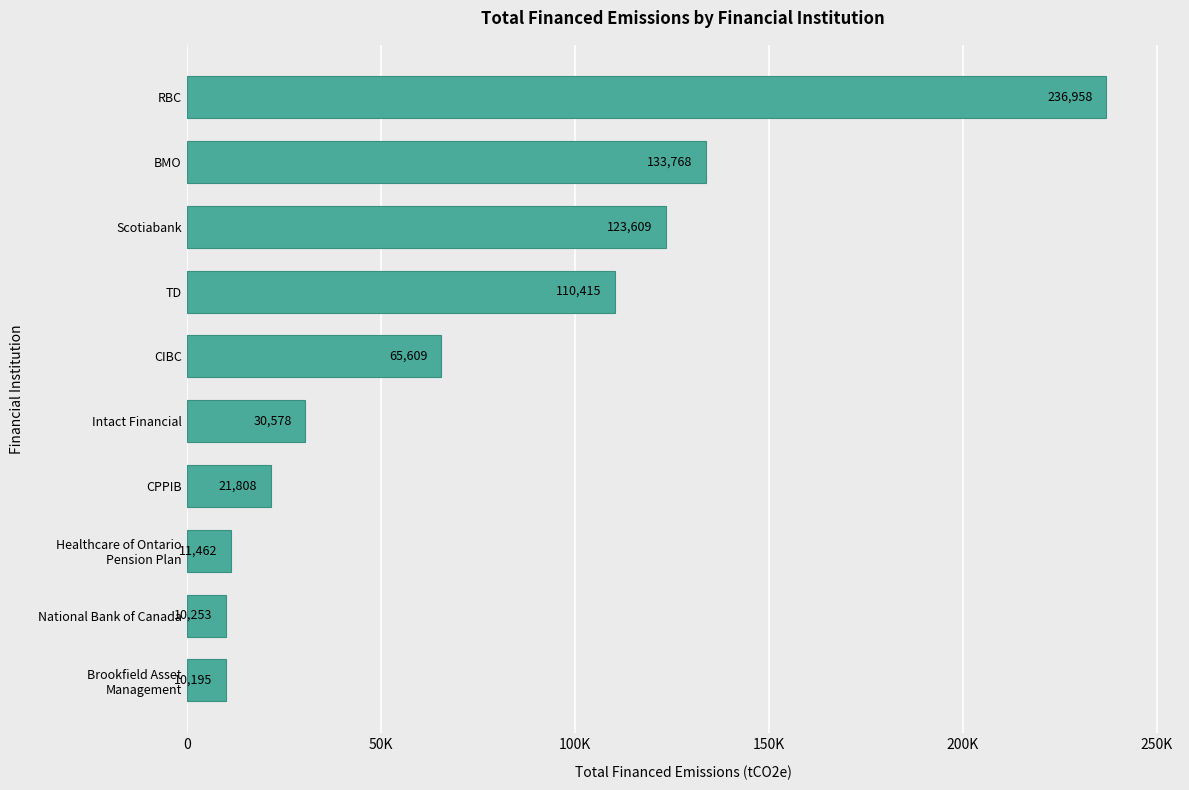

Are the bars horizontal?

Yes